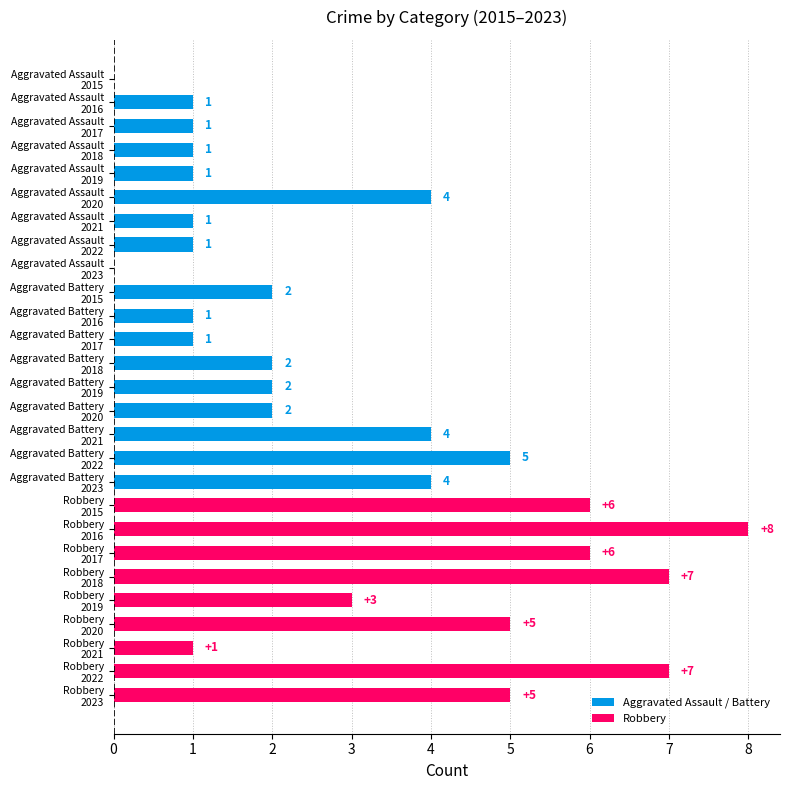

What is the greatest value displayed?

8